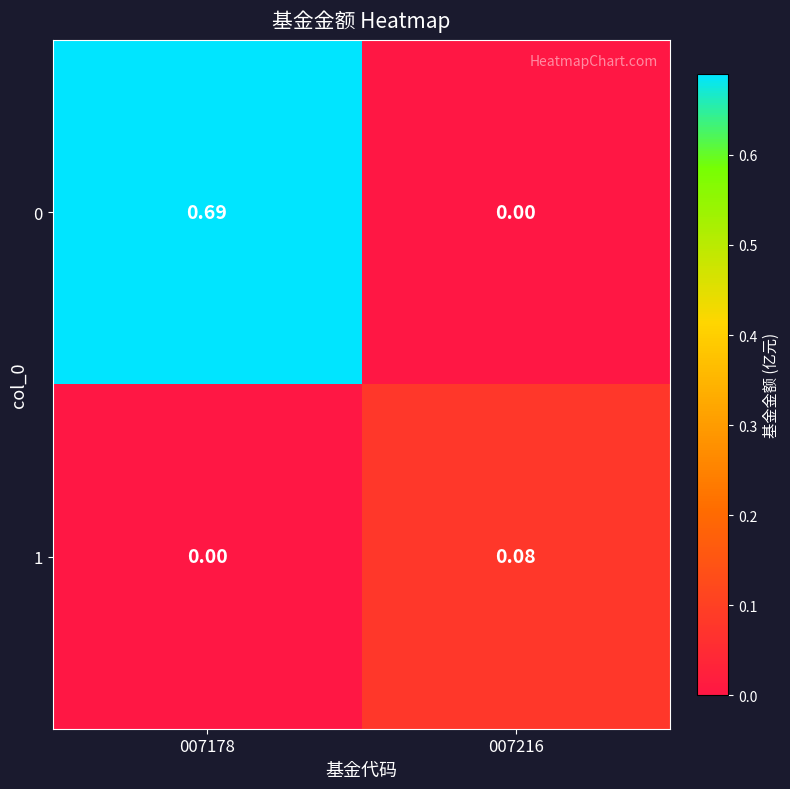

Is the value of 0 at 007178 greater than the value of 1 at 007216?

Yes